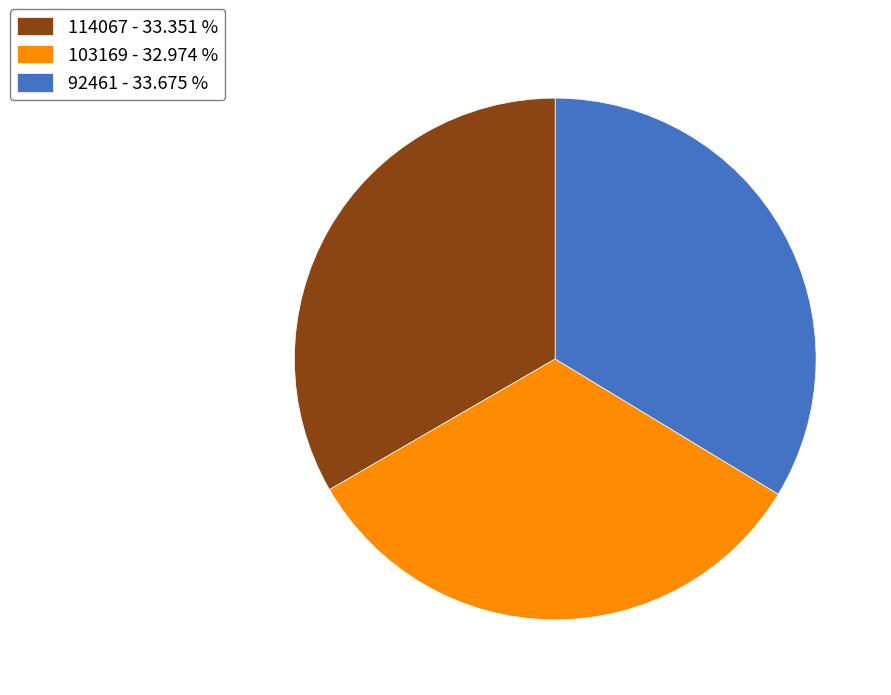

Does 92461 - 33.675 % represent more than half of the total?

No